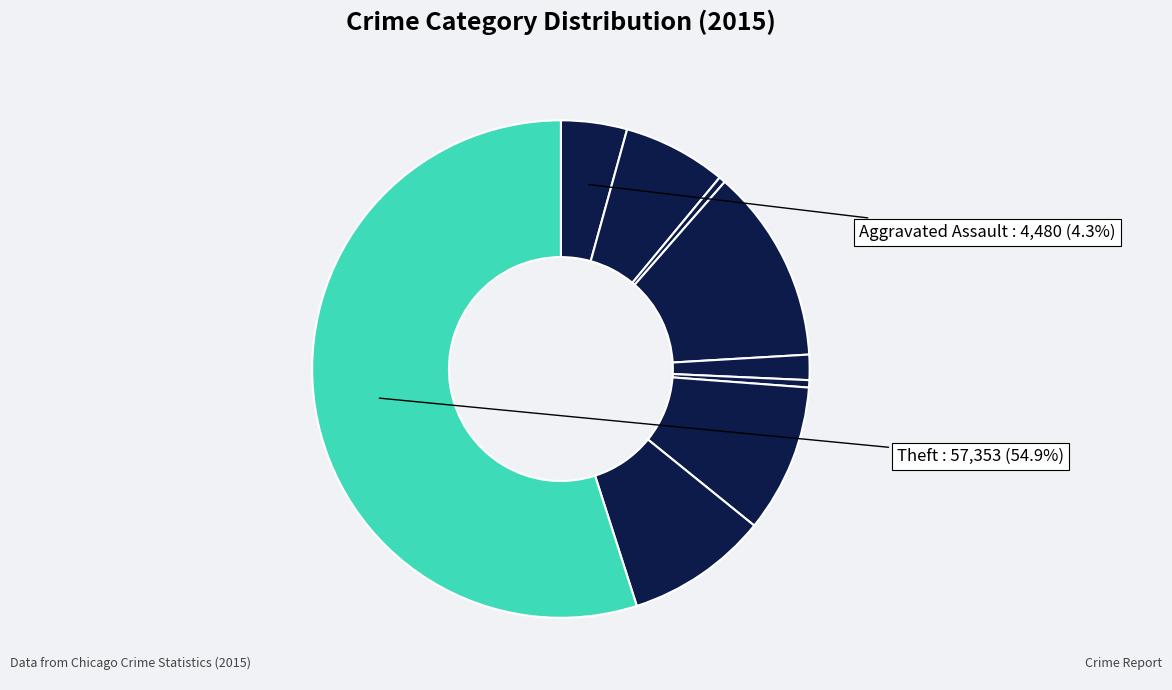

Count the number of slices in the pie.

9